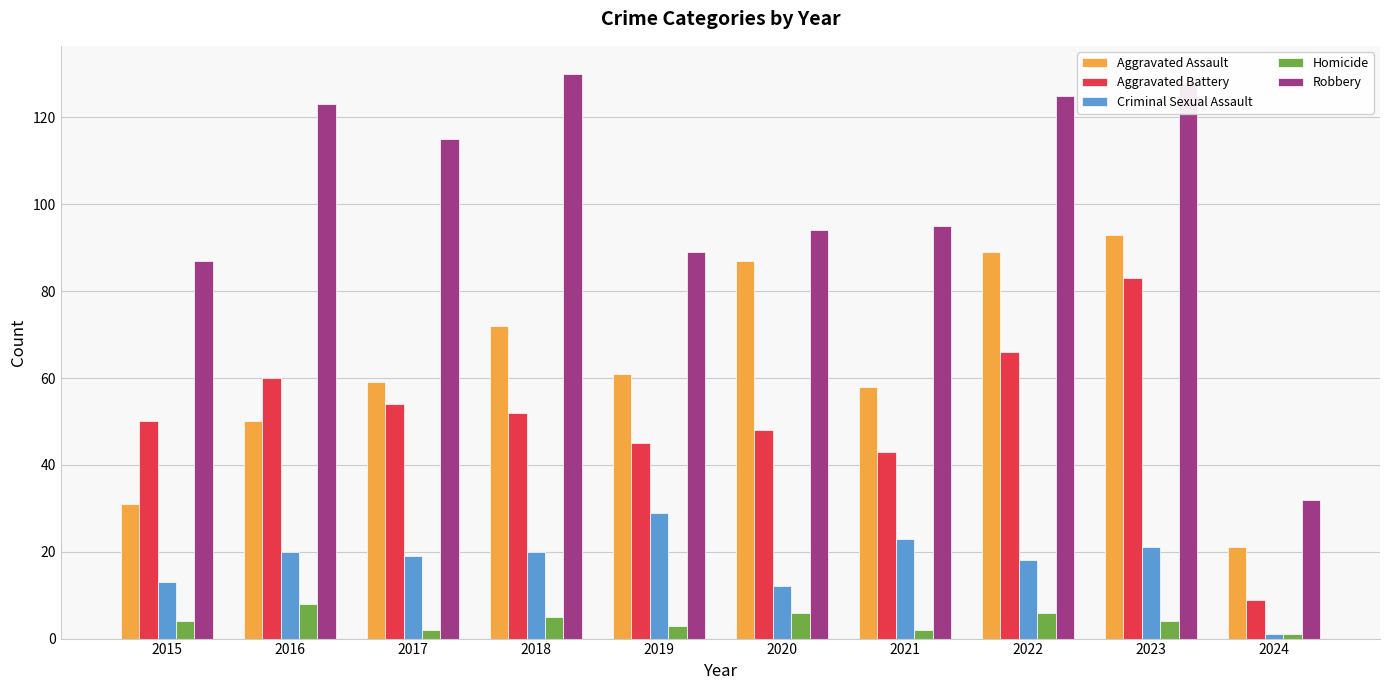

Count the number of categories in the chart.

10